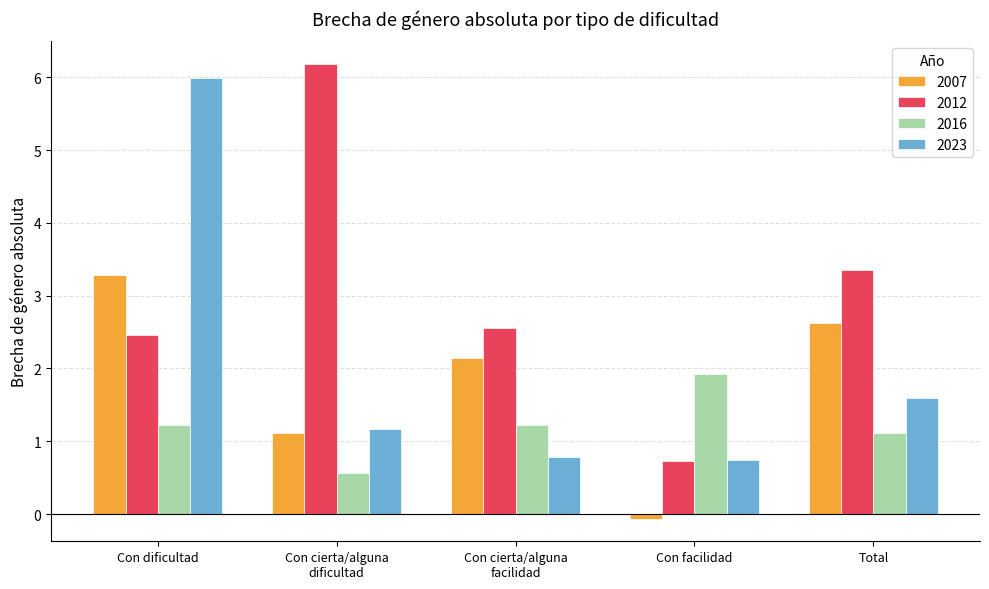

Reading right to left, list all the values displayed in this chart.

2007: 2.6	-0.1	2.1	1.1	3.3
2012: 3.4	0.7	2.5	6.2	2.5
2016: 1.1	1.9	1.2	0.6	1.2
2023: 1.6	0.7	0.8	1.2	6.0